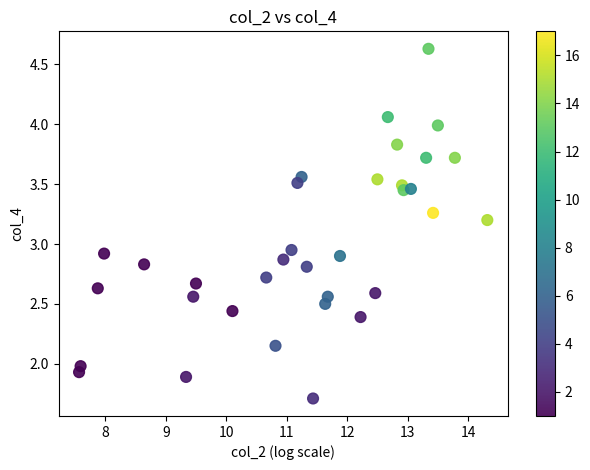

What is the range of Y values (max minus min)?

2.9